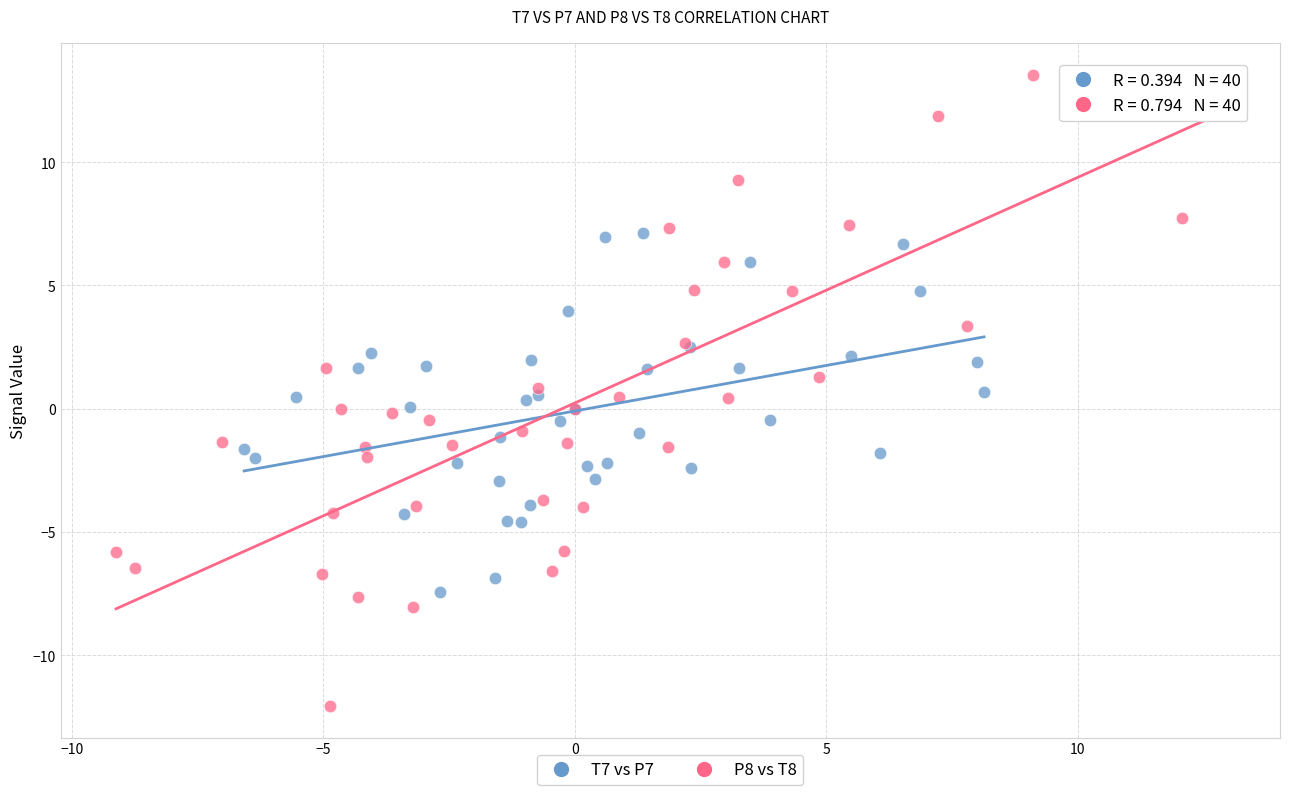

Which series contains the highest Y value?

P8 vs T8